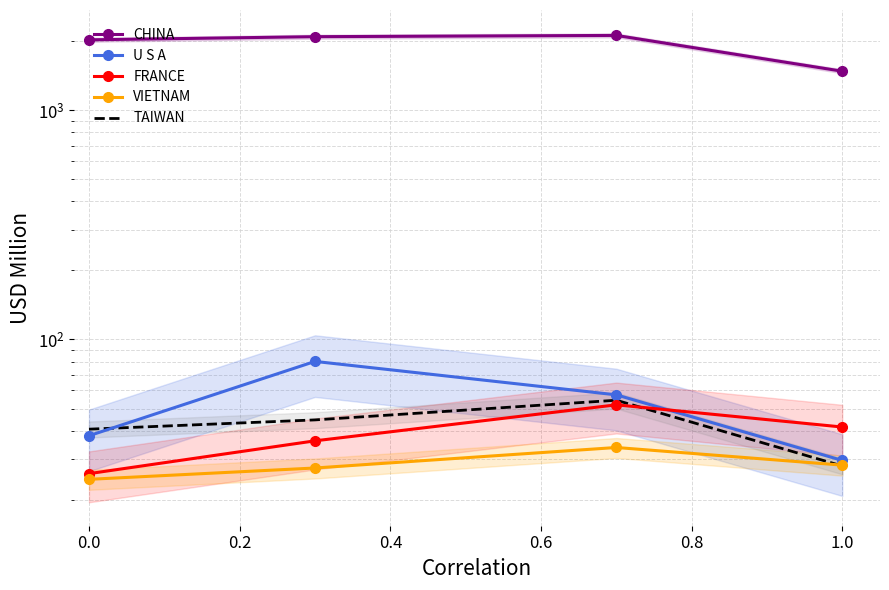

What is the difference between the maximum and minimum values in the TAIWAN series?

26.3